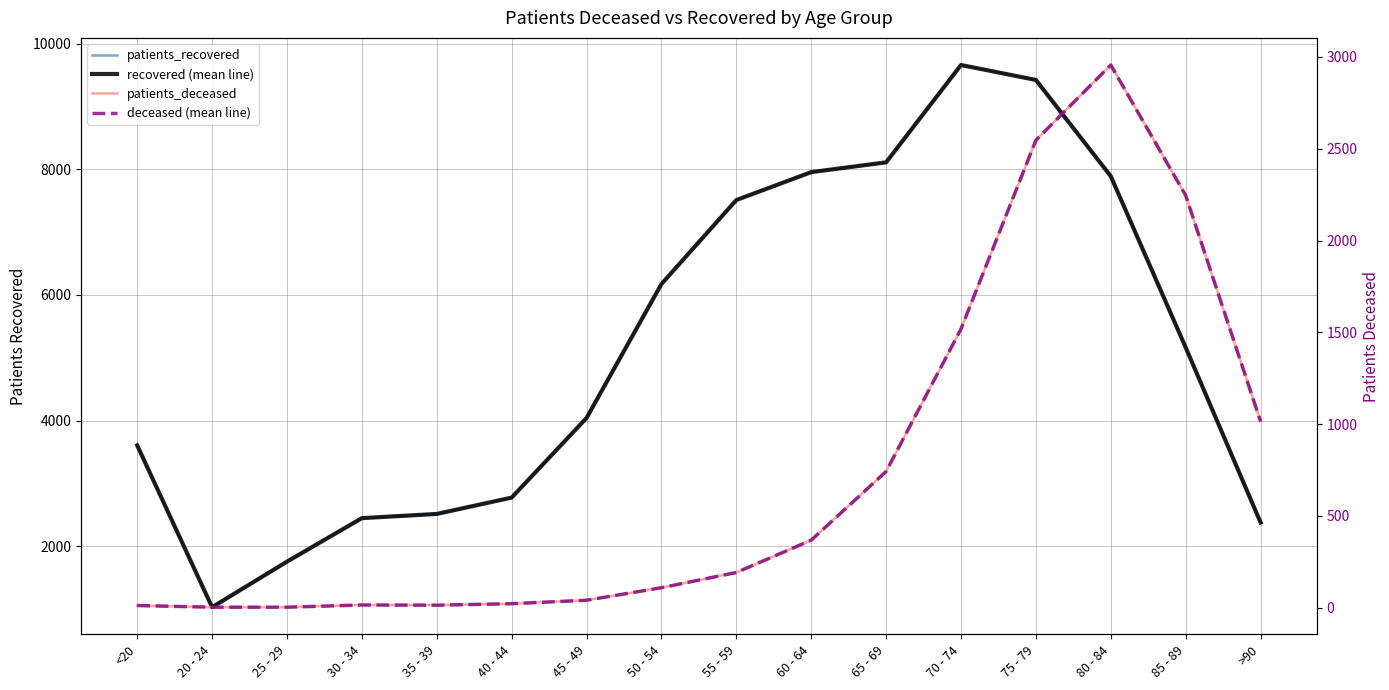

What is the label of the 10th point from the right?

45 - 49